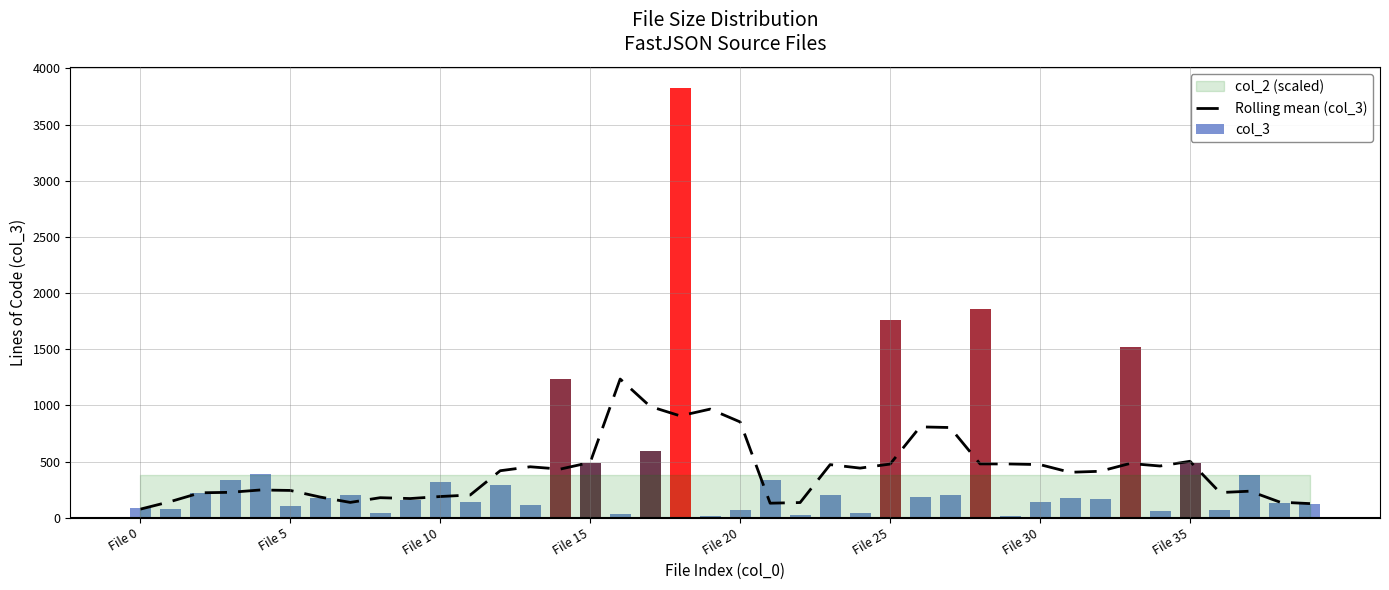

How many bars are there in total?

40